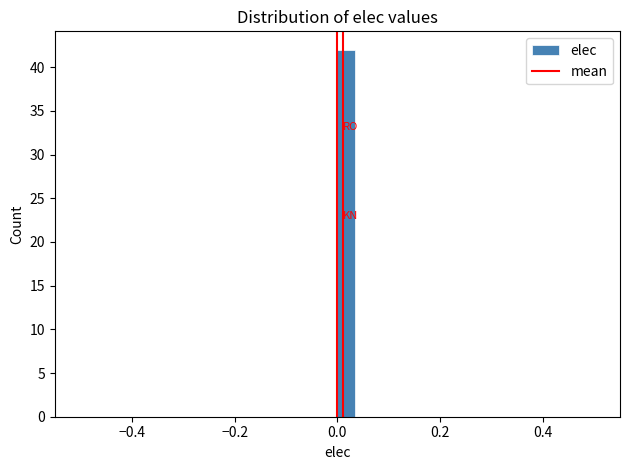

Read against the x-axis, roughly where is the centre of the tallest bar?

0.02